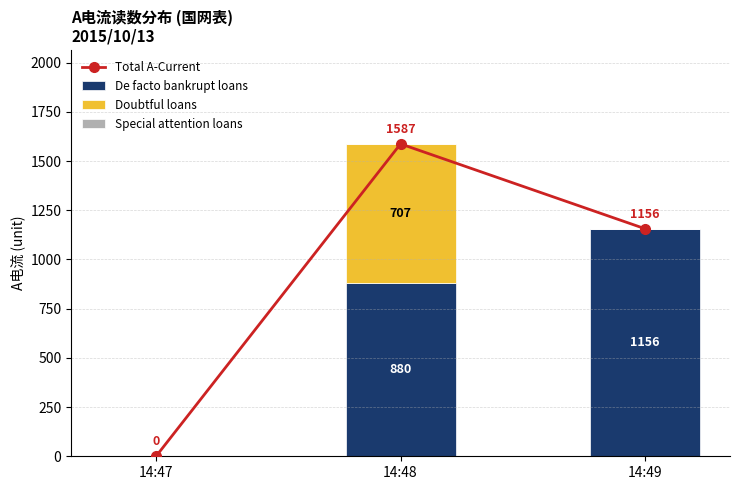

Reading left to right, what are all the values shown in this chart?

Total A-Current: 0	1587	1156
De facto bankrupt loans: 0	880	1156
Doubtful loans: 0	707	0
Special attention loans: 0	0	0